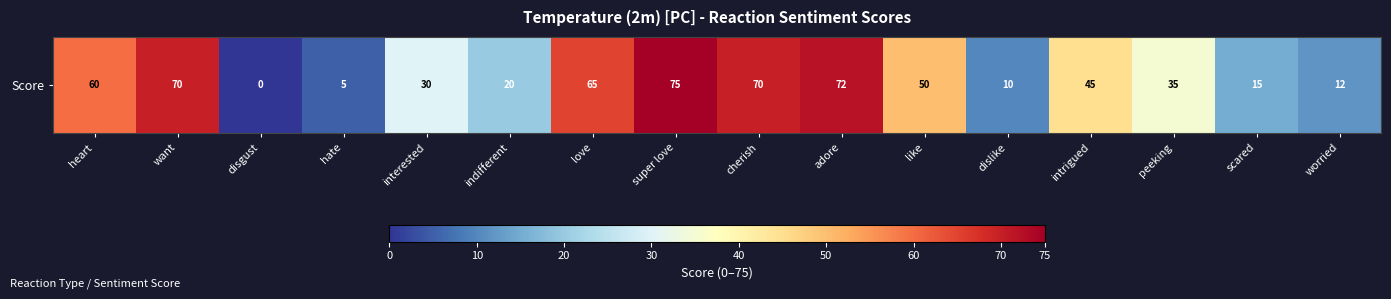

At which label does the data first exceed 45?

heart